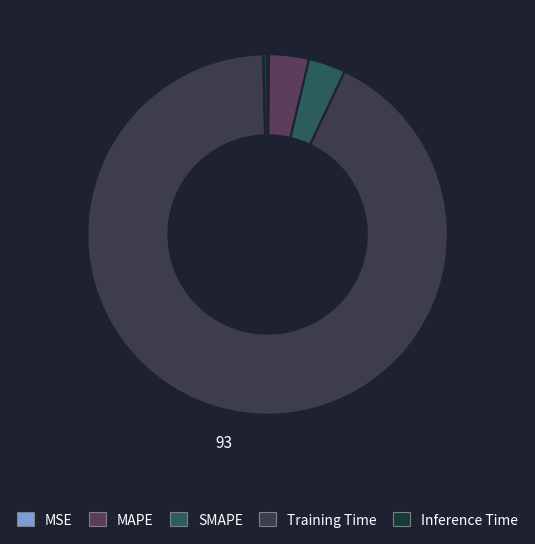

Count the number of slices in the pie.

5